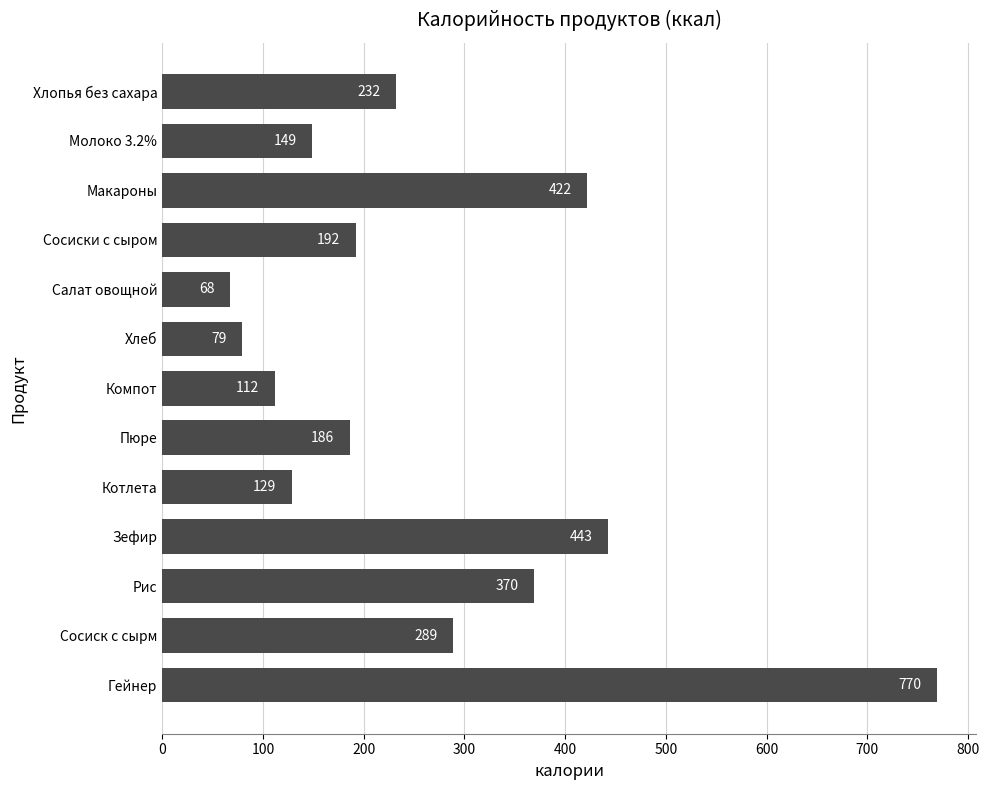

Rank the categories by value from lowest to highest.

Салат овощной, Хлеб, Компот, Котлета, Молоко 3.2%, Пюре, Сосиски с сыром, Хлопья без сахара, Сосиск с сырм, Рис, Макароны, Зефир, Гейнер